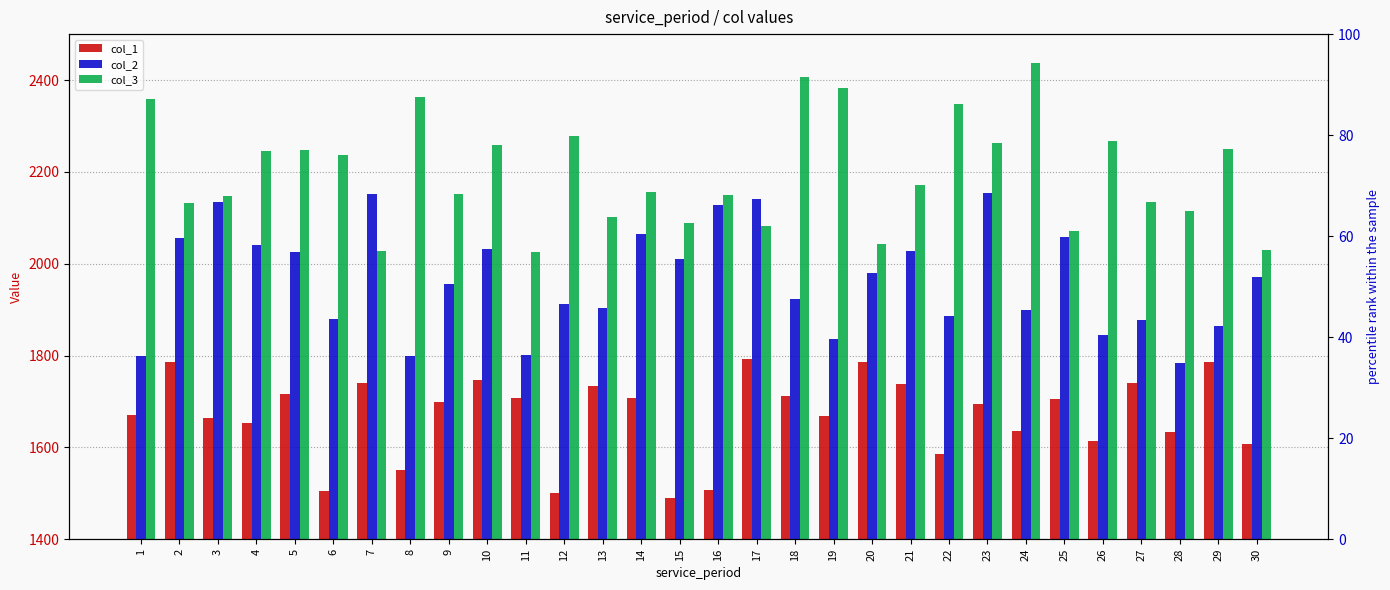

Which series has the widest spread of values?

col_3